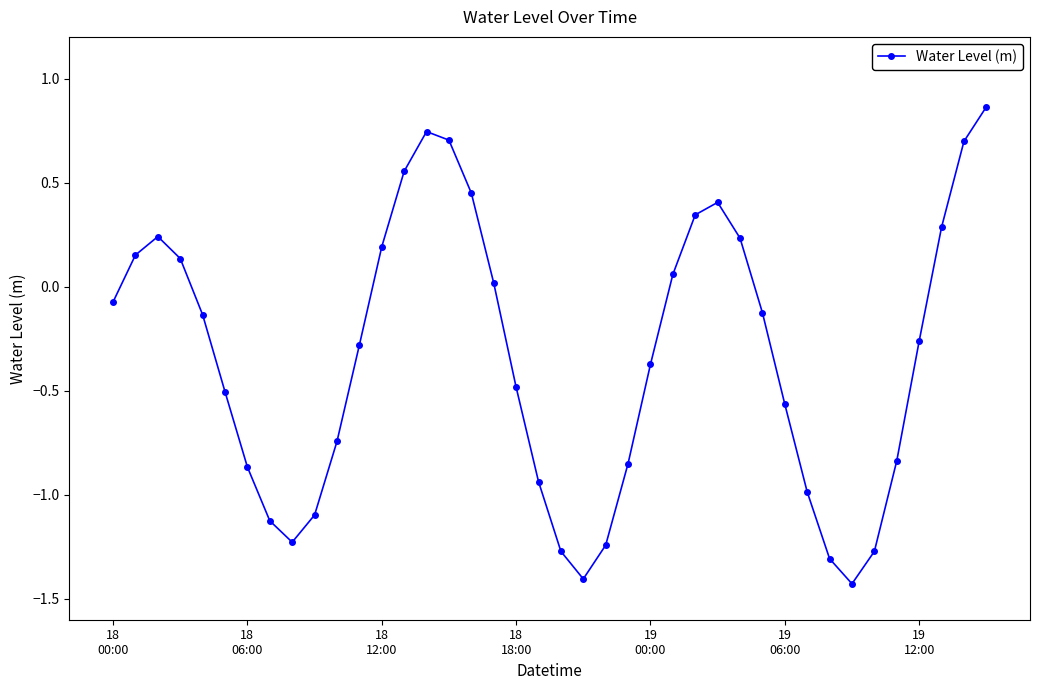

How many points are higher than both their immediate neighbors (excluding endpoints)?

3